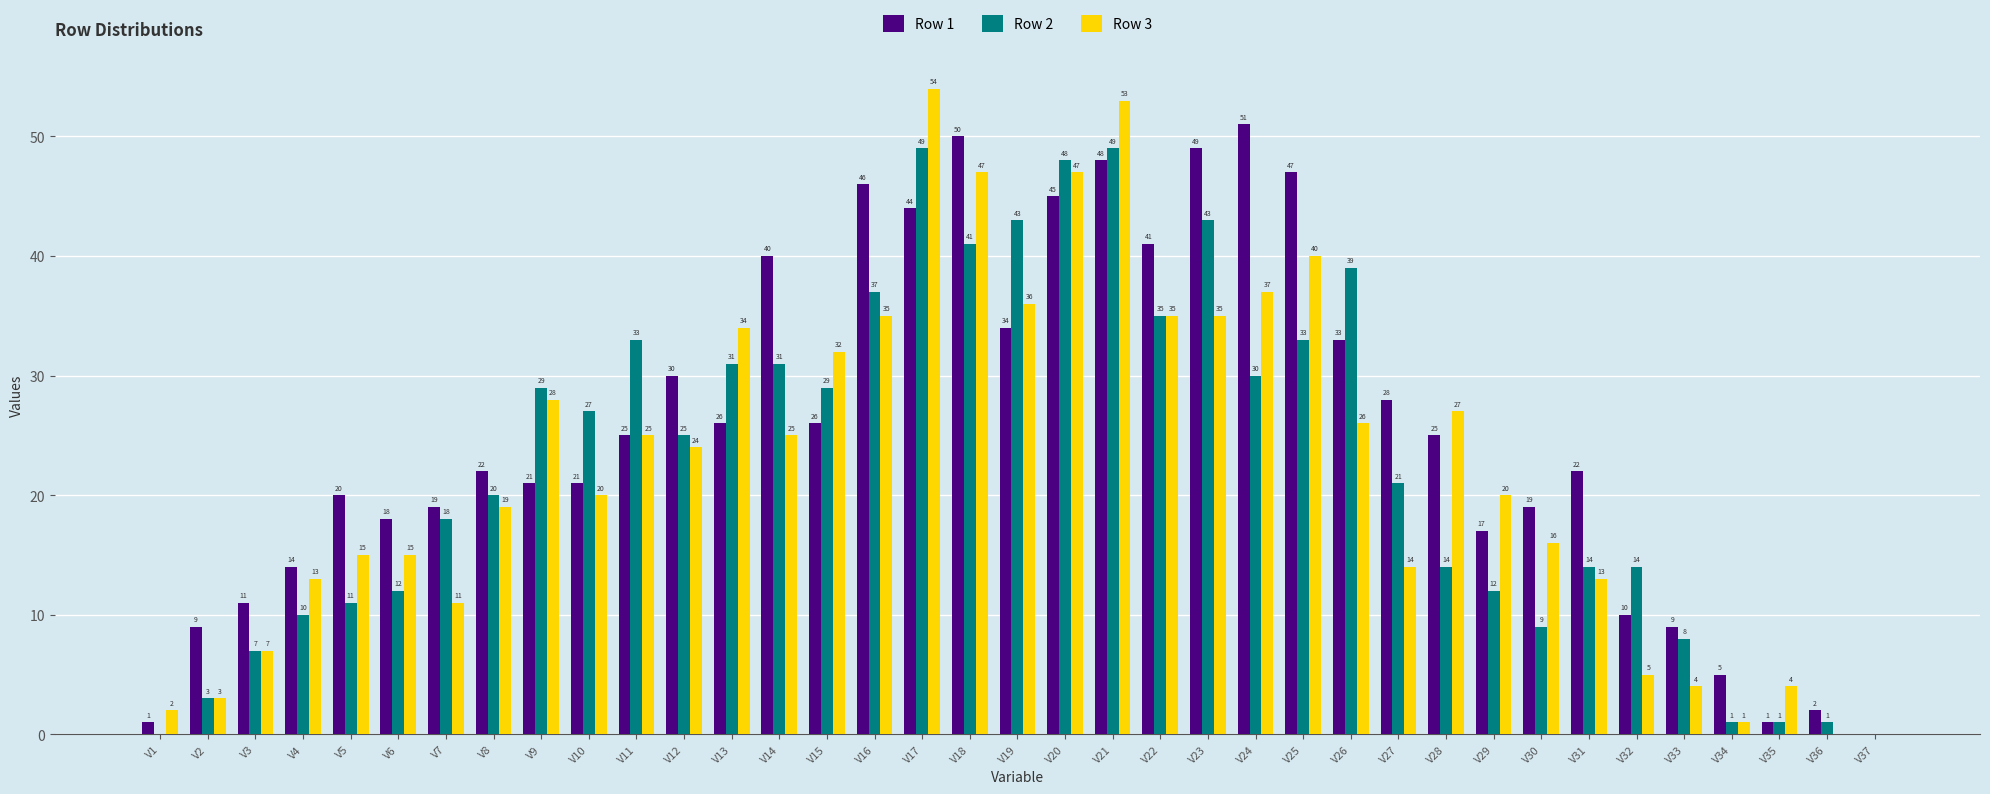

Is the value of Row 3 at V11 greater than the value of Row 1 at V15?

No